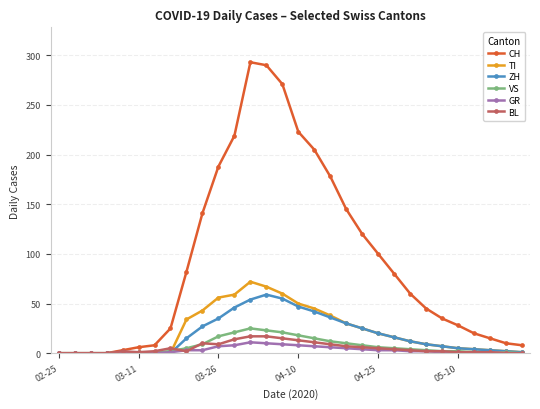

What is the value of the CH point at the 8th from the left?

25